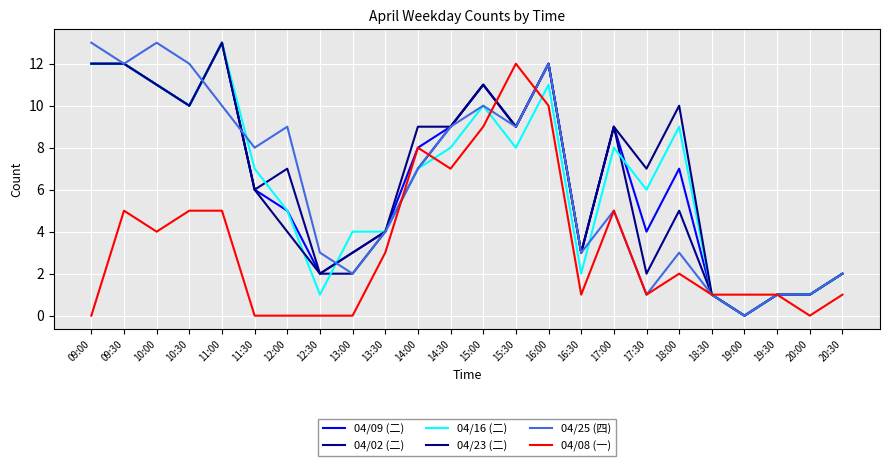

Reading left to right, extract all data points from this chart.

04/09 (二): 12	12	11	10	13	6	5	2	3	4	8	9	11	9	12	3	9	4	7	1	0	1	1	2
04/02 (二): 12	12	11	10	13	6	7	2	2	4	7	9	11	9	12	3	9	2	5	1	0	1	1	2
04/16 (二): 12	12	11	10	13	7	5	1	4	4	7	8	10	8	11	2	8	6	9	1	0	1	1	2
04/23 (二): 12	12	11	10	13	6	4	2	3	4	9	9	11	9	12	3	9	7	10	1	0	1	1	2
04/25 (四): 13	12	13	12	10	8	9	3	2	4	7	9	10	9	12	3	5	1	3	1	0	1	1	2
04/08 (一): 0	5	4	5	5	0	0	0	0	3	8	7	9	12	10	1	5	1	2	1	1	1	0	1